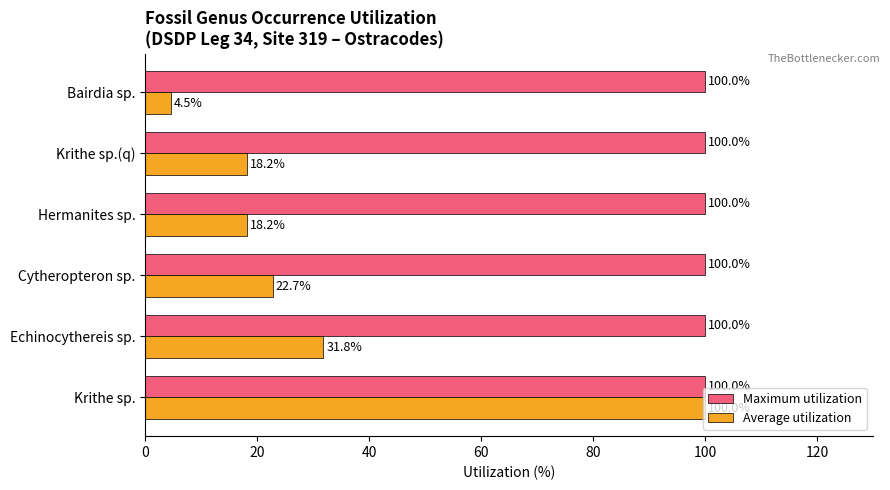

Which series has the widest spread of values?

Average utilization